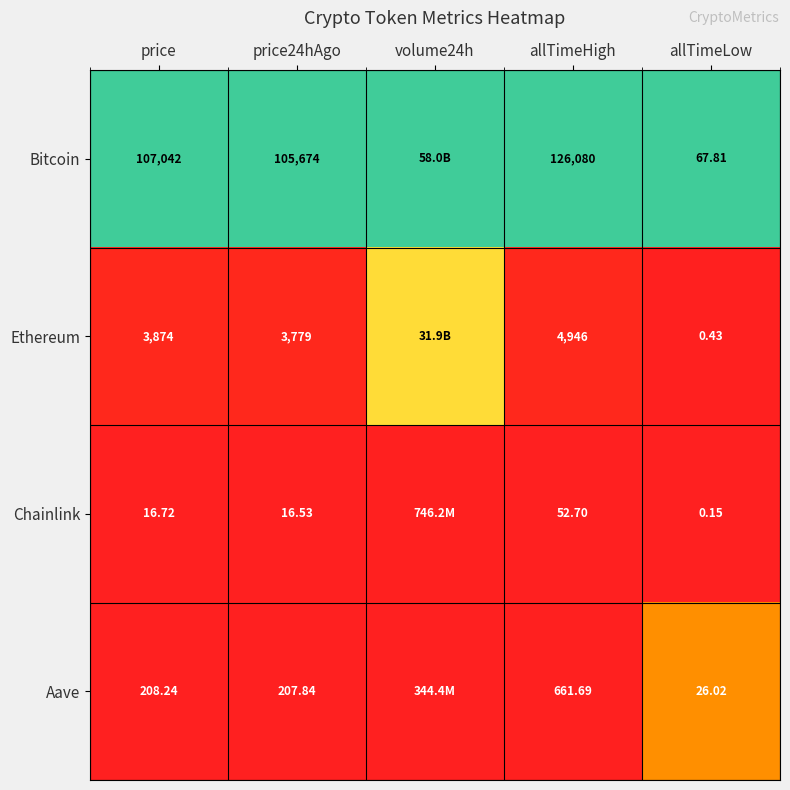

Is the value of Chainlink at allTimeLow greater than the value of Aave at price24hAgo?

No